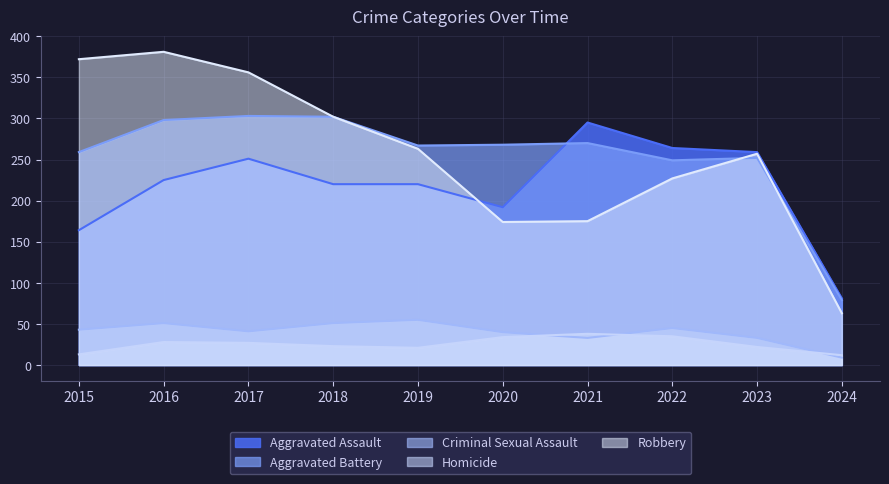

How many interior local valleys does the Aggravated Assault series have?

1